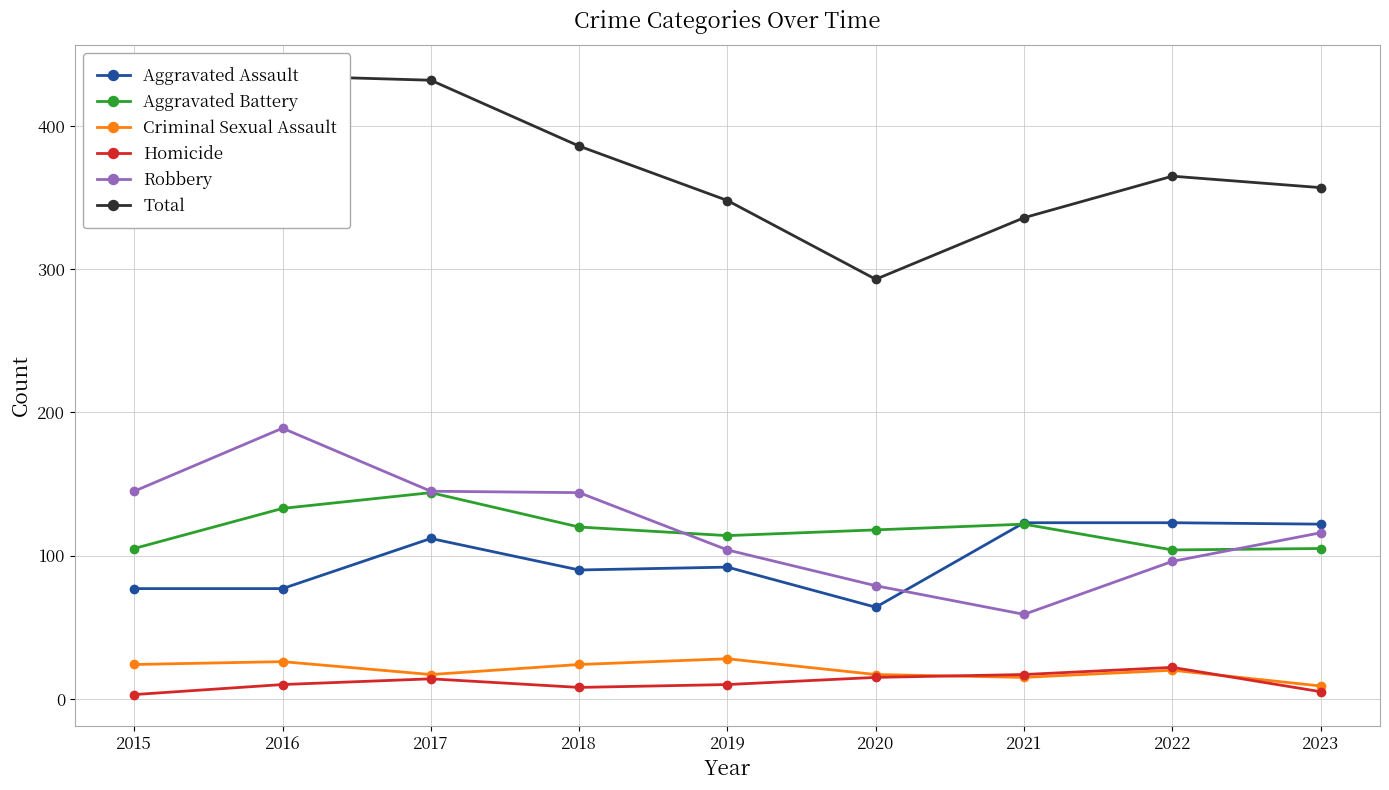

At which category is the sum across all series the highest?

2016